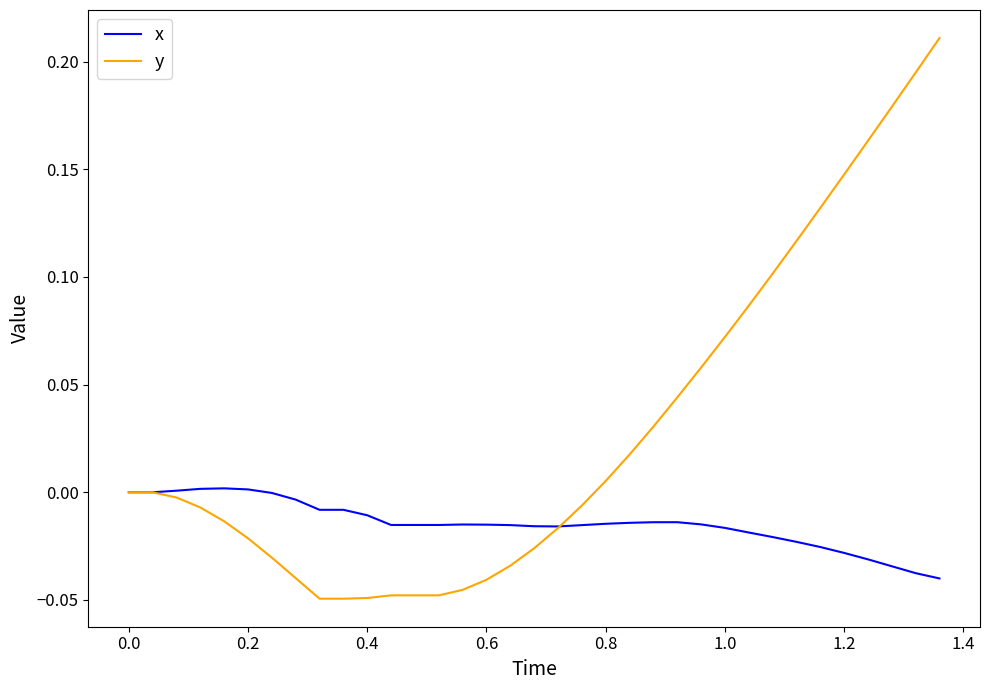

Which series has the widest spread of values?

y